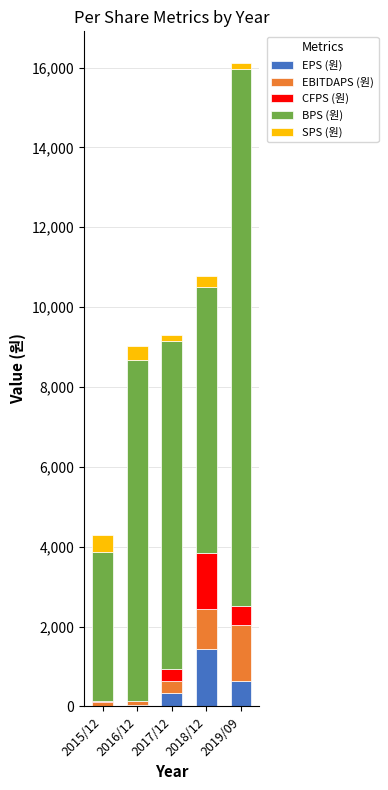

What is the maximum value for EPS (원)?

1433